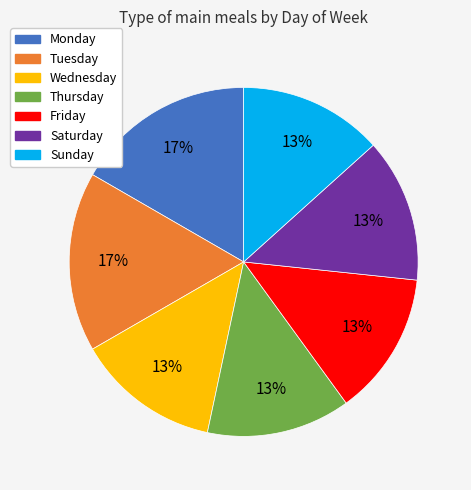

To the nearest percent, what is the average slice percentage?

14%